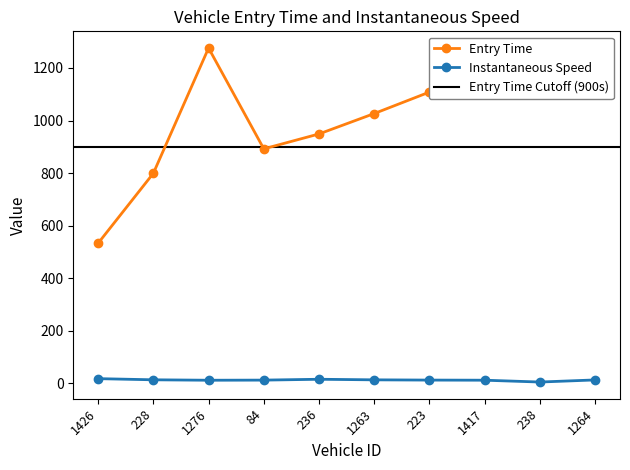

What is the difference between the second highest and minimum values in the entry series?

698.5